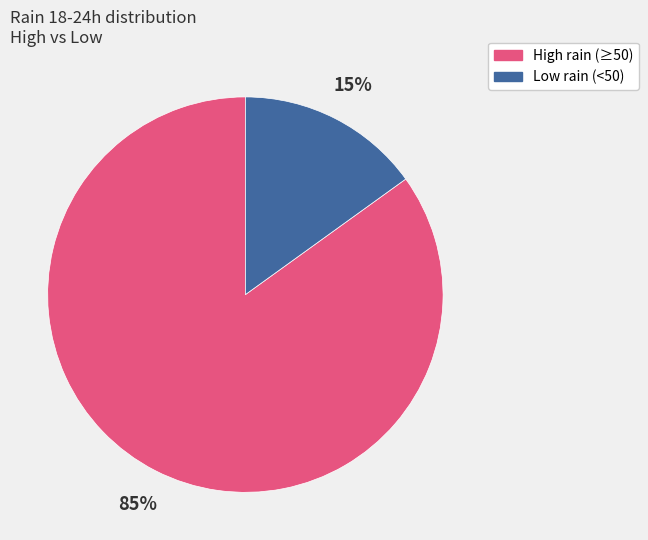

To the nearest percent, what is the difference between the largest and smallest slice percentages?

70%